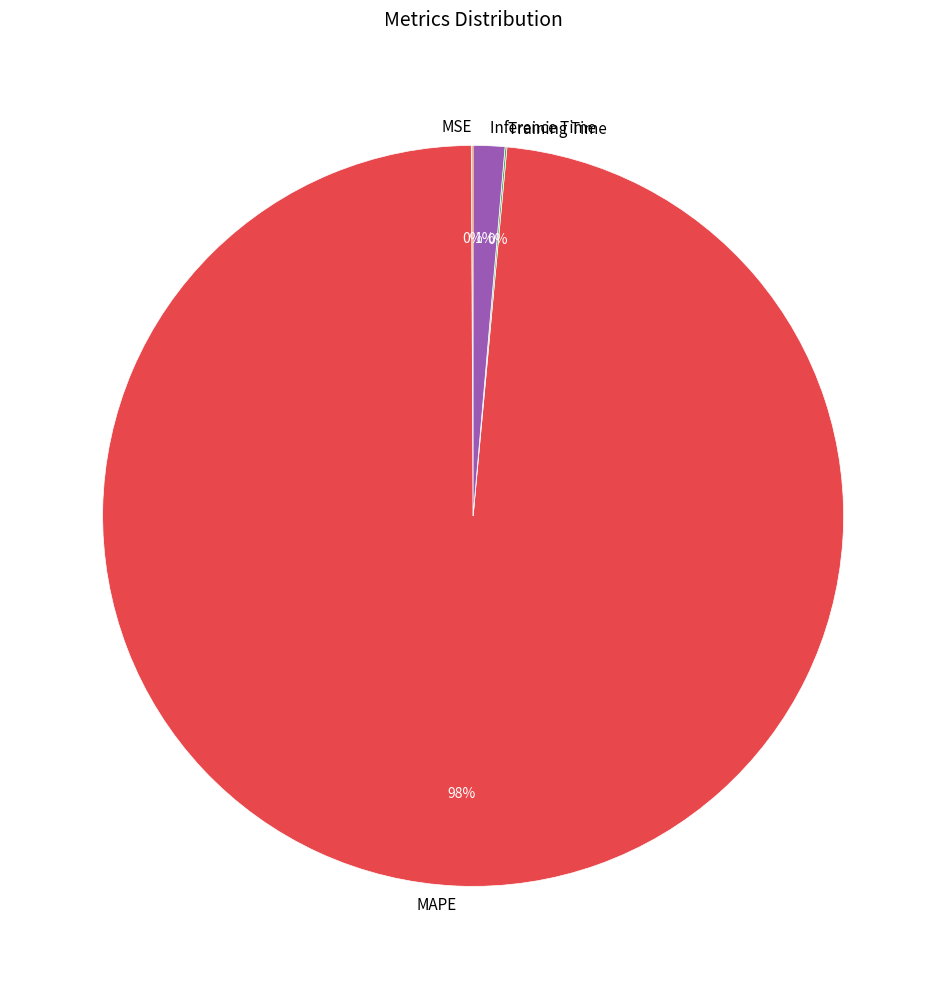

Which slice represents more than half of the pie?

MAPE